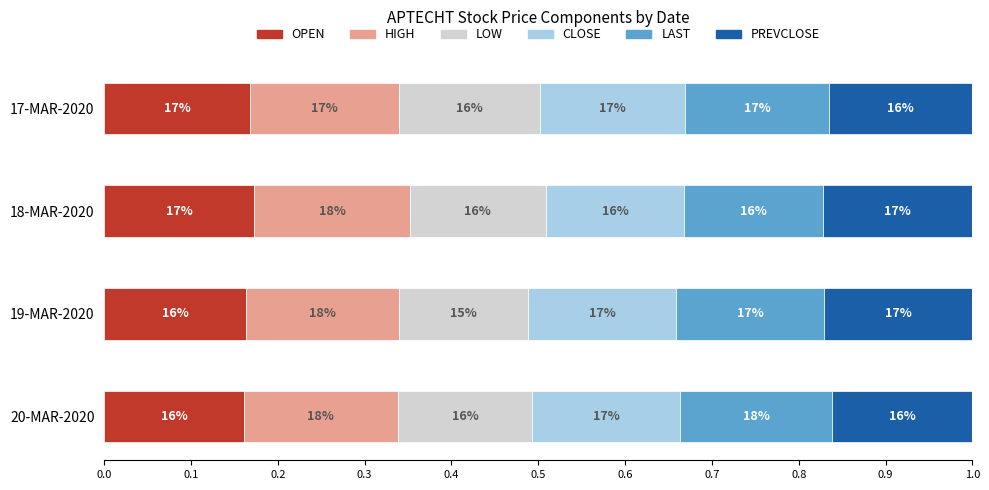

What are all the series names shown in the legend?

OPEN, HIGH, LOW, CLOSE, LAST, PREVCLOSE